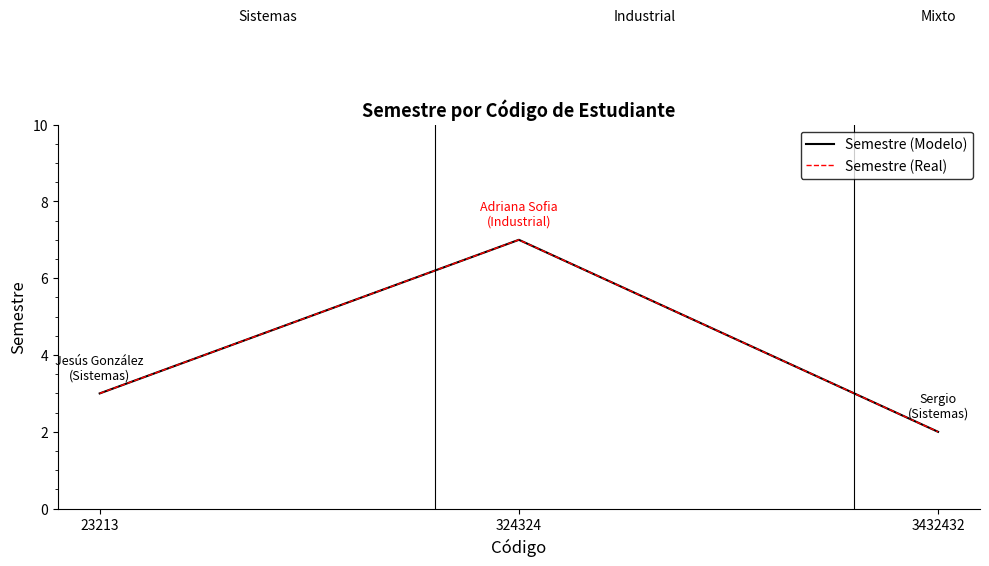

Where is Semestre (Modelo) nearest to the value 4?

23213